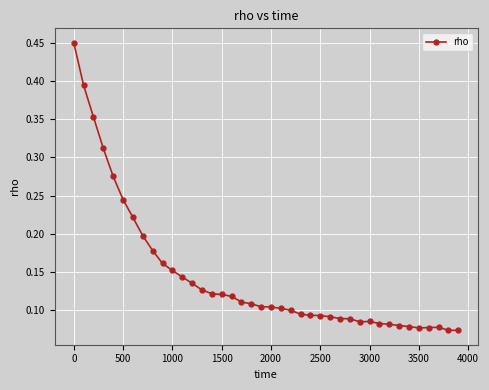

How many values are between 0 and 1?

40